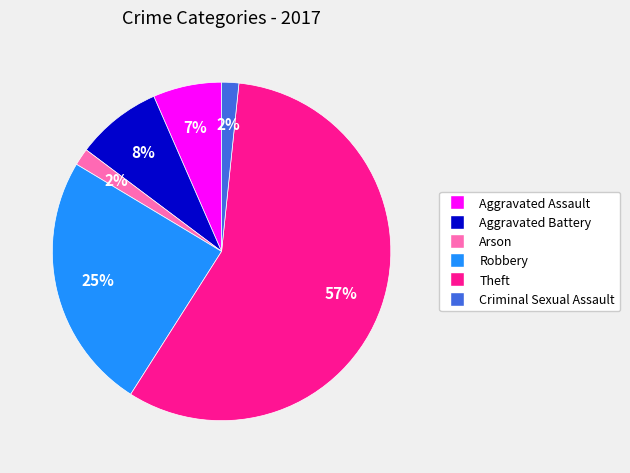

What is the ratio of the value at Aggravated Battery to the value at Robbery?

0.3